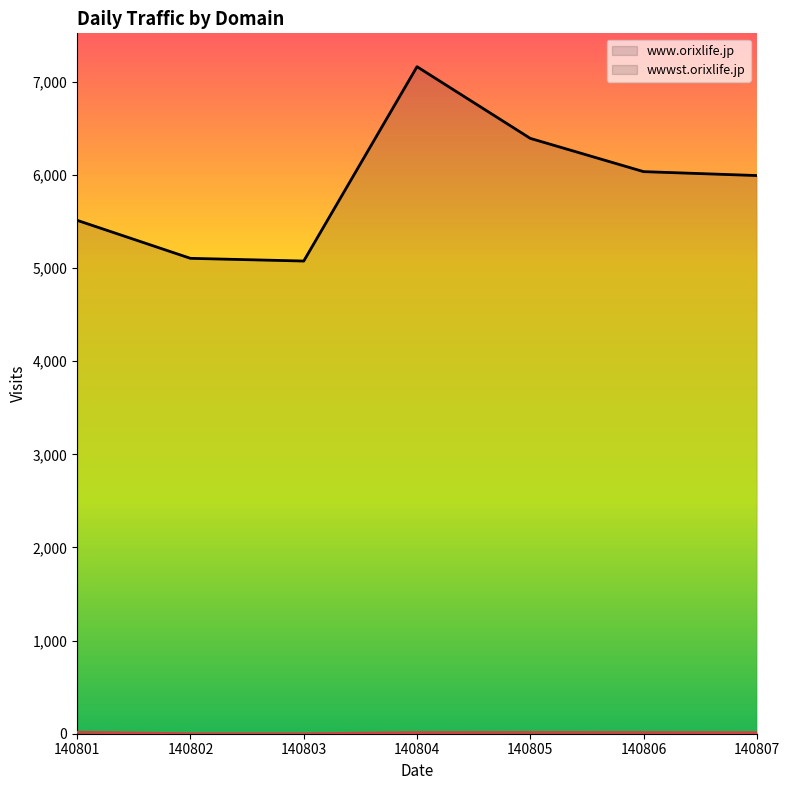

Does the chart display data point markers on the line(s)?

No